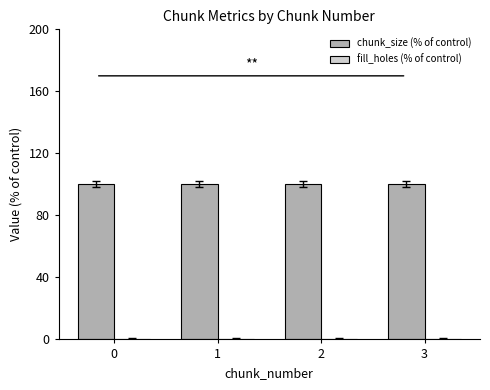

How many distinct data groups are displayed?

2